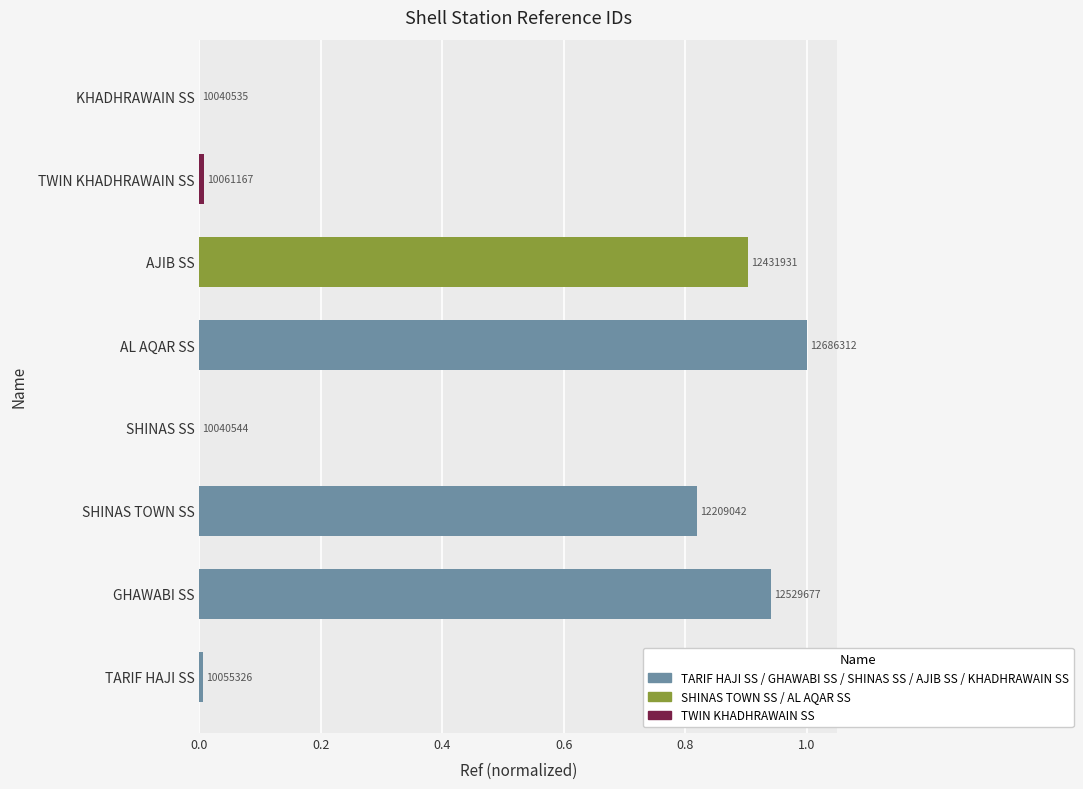

The value at AL AQAR SS is 1.6. True or false?

False